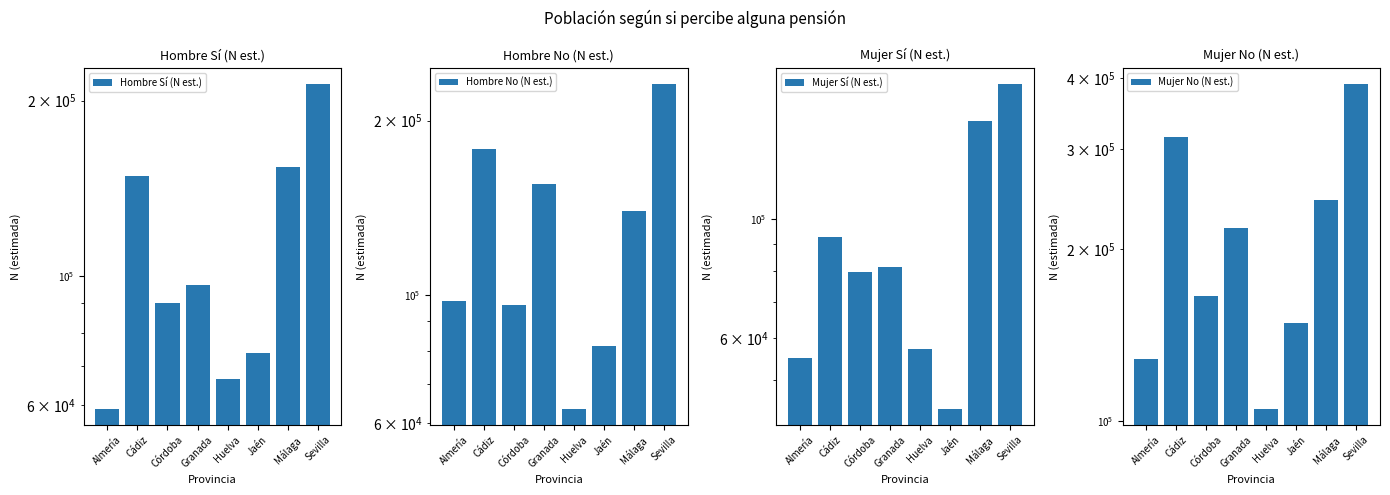

Is it true that Hombre Sí (N est.) equals 61449 at Sevilla?

False